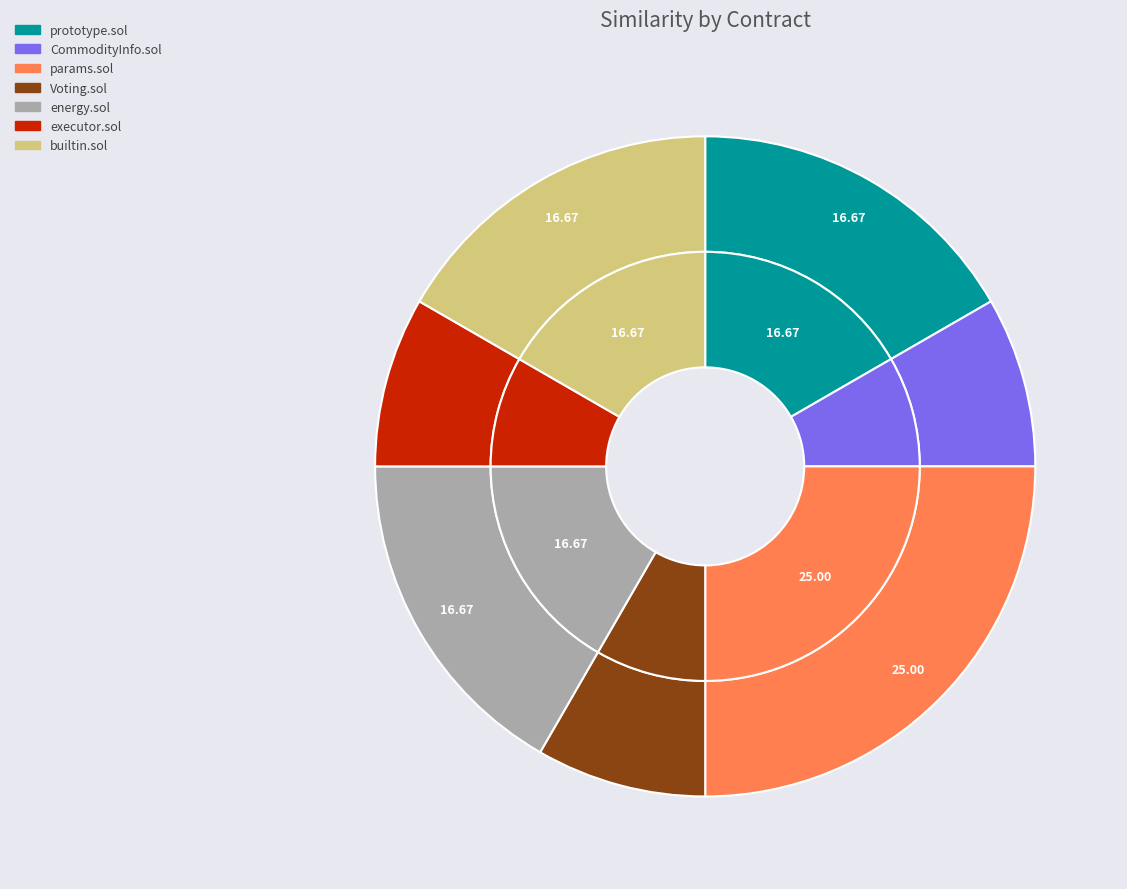

Approximately how many times larger is the value at CommodityInfo.sol compared to prototype.sol?

0.5